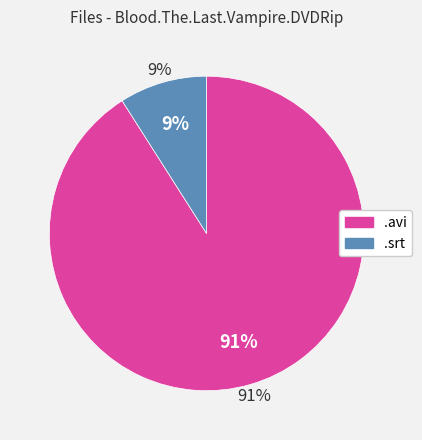

Which slice represents more than half of the pie?

Blood.The.Last.Vampire.DVDRip.avi